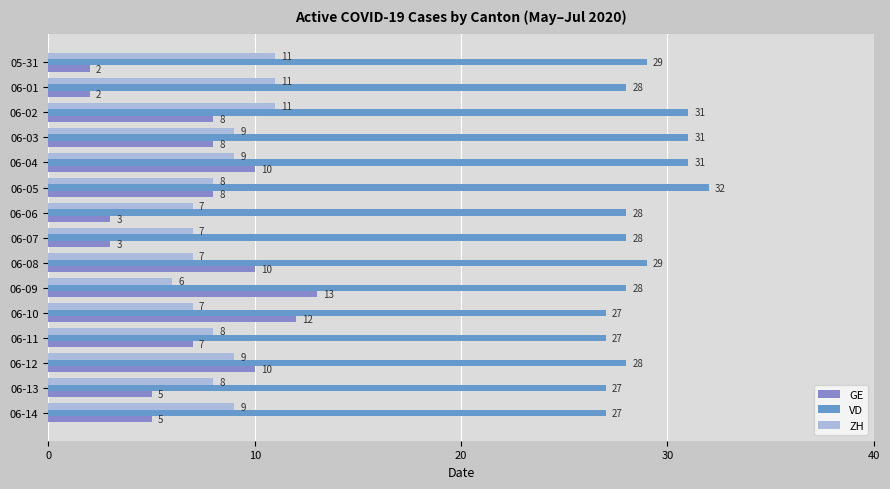

What is the smallest value displayed?

2